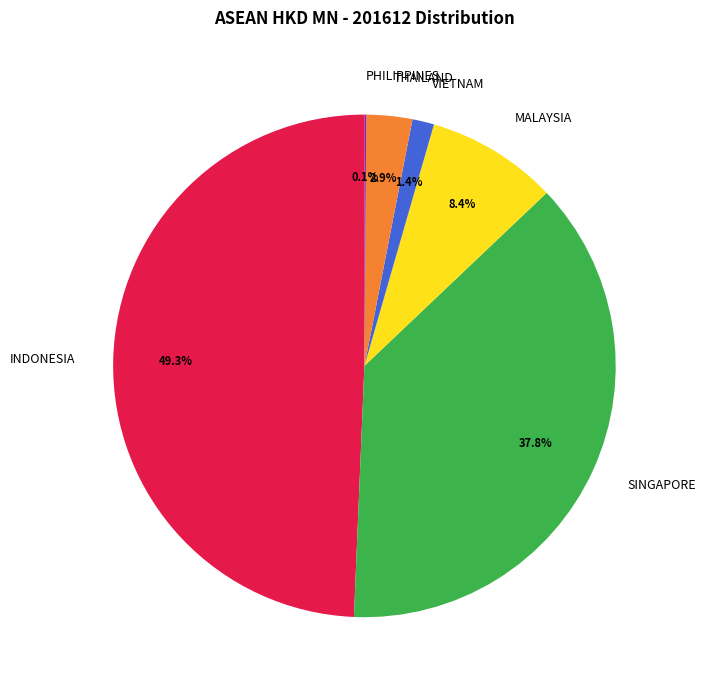

Between MALAYSIA and THAILAND, which is larger?

MALAYSIA